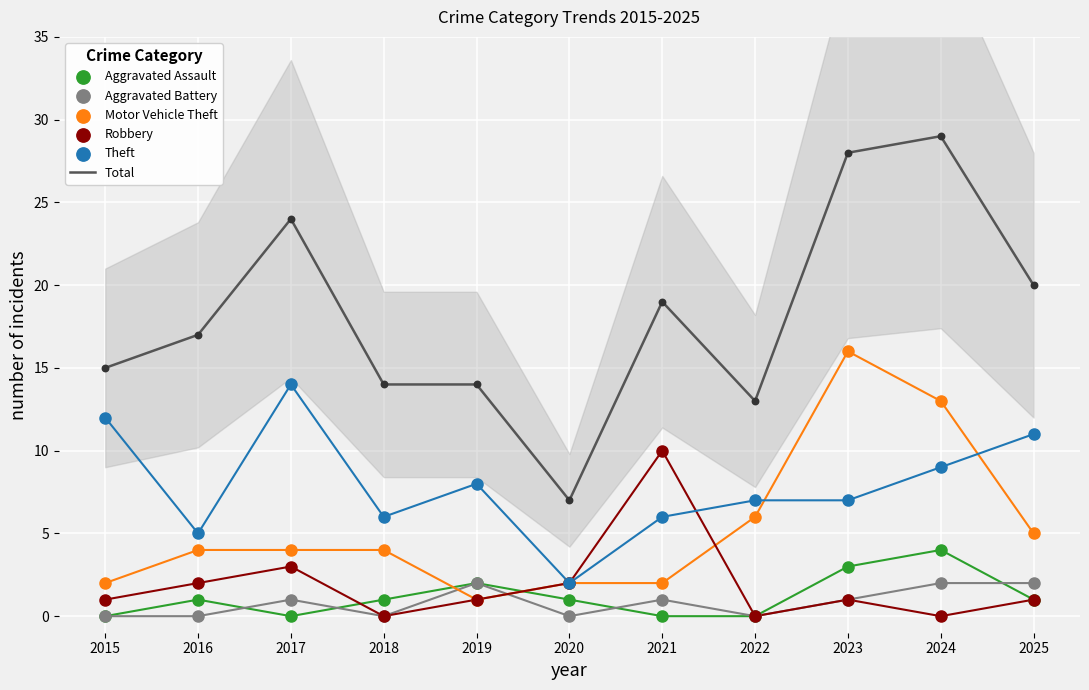

At how many categories does at least one series exceed 21?

3